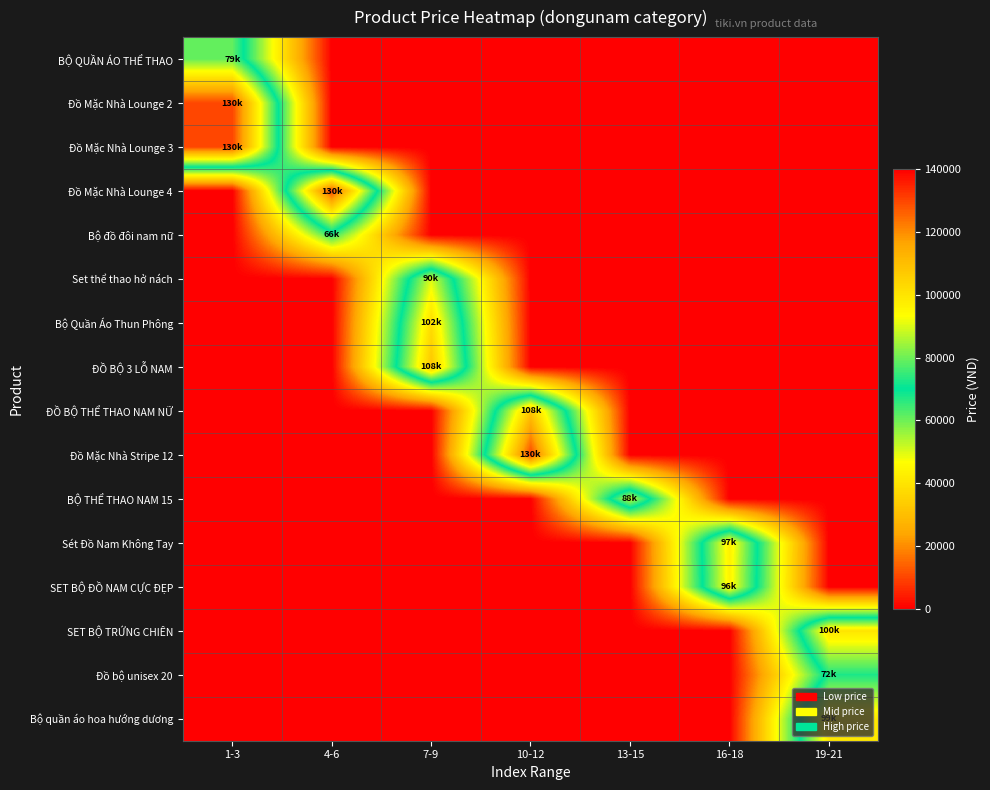

At 1-3, list the series in order from largest to smallest.

Đồ Mặc Nhà Lounge 2, Đồ Mặc Nhà Lounge 3, BỘ QUẦN ÁO THỂ THAO, Đồ Mặc Nhà Lounge 4, Bộ đồ đôi nam nữ, Set thể thao hở nách, Bộ Quần Áo Thun Phông, ĐỒ BỘ 3 LỖ NAM, ĐỒ BỘ THỂ THAO NAM NỮ, Đồ Mặc Nhà Stripe 12, BỘ THỂ THAO NAM 15, Sét Đồ Nam Không Tay, SET BỘ ĐỒ NAM CỰC ĐẸP, SET BỘ TRỨNG CHIÊN, Đồ bộ unisex 20, Bộ quần áo hoa hướng dương